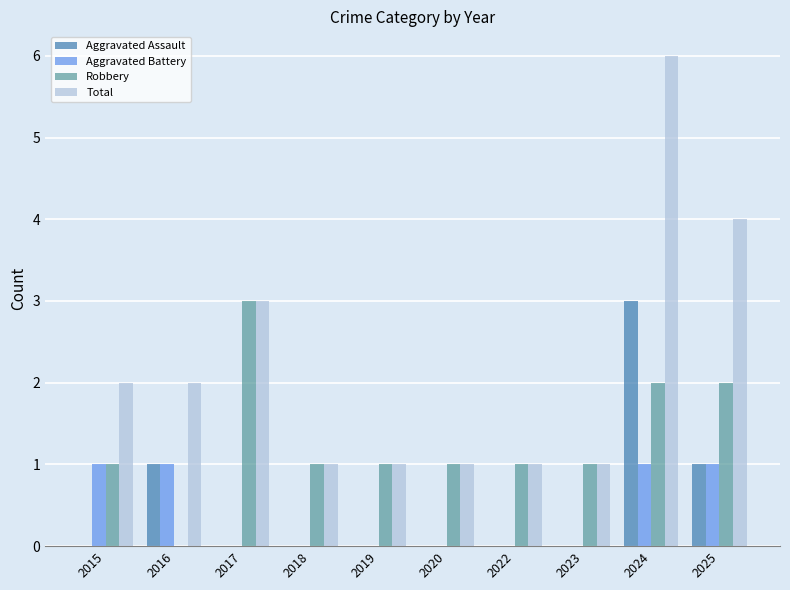

Which series changed the most between 2019 and 2025?

Total